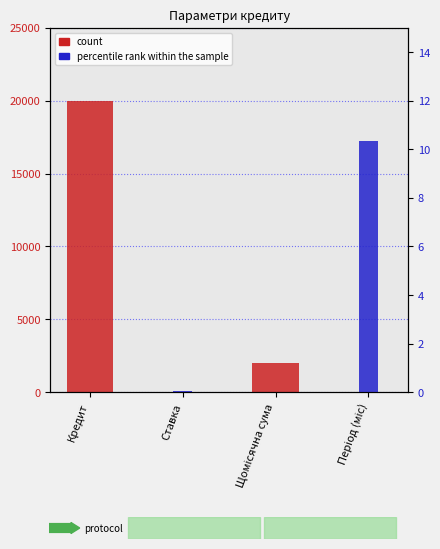

How many groups of bars are there?

4